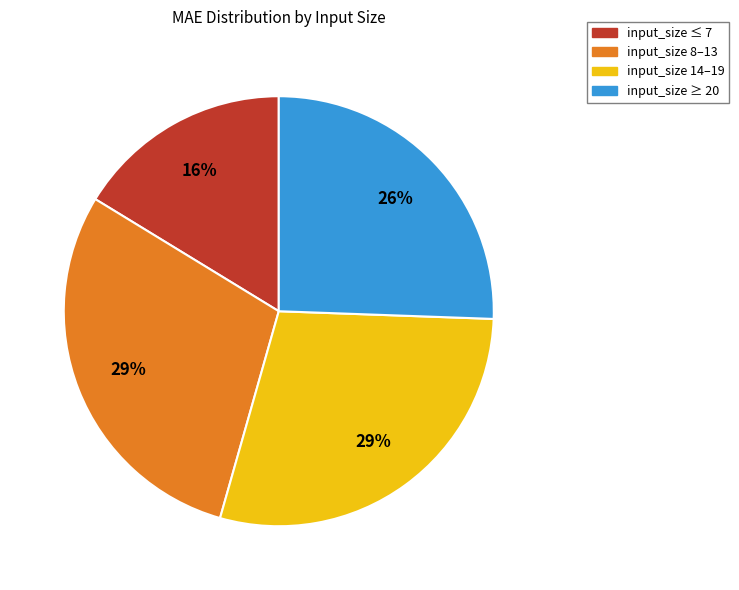

To the nearest percent, what is the difference between the largest and smallest slice percentages?

13%